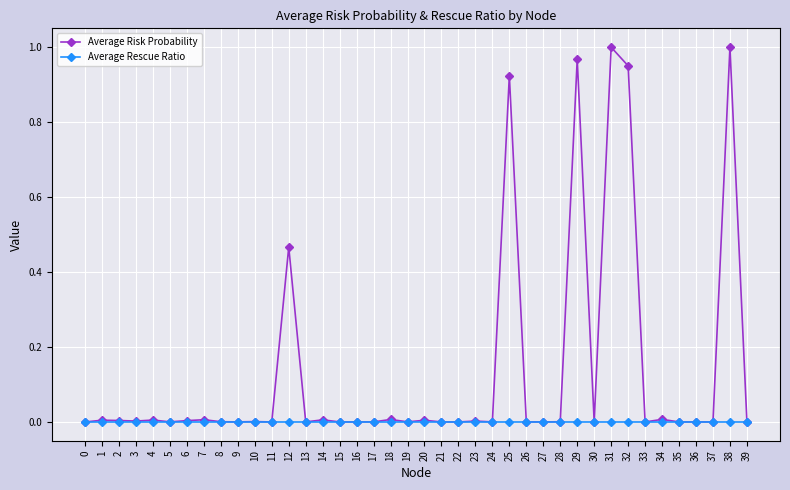

Which series has the largest total across all categories?

Average Risk Probability